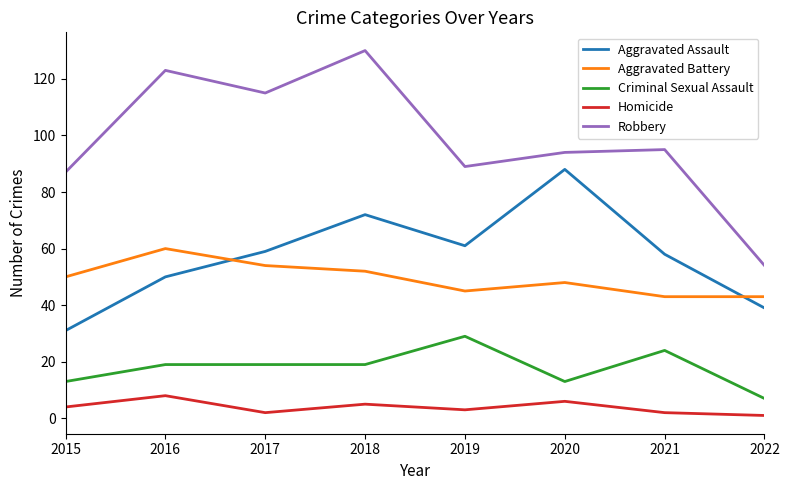

At which category is the sum across all series the highest?

2018